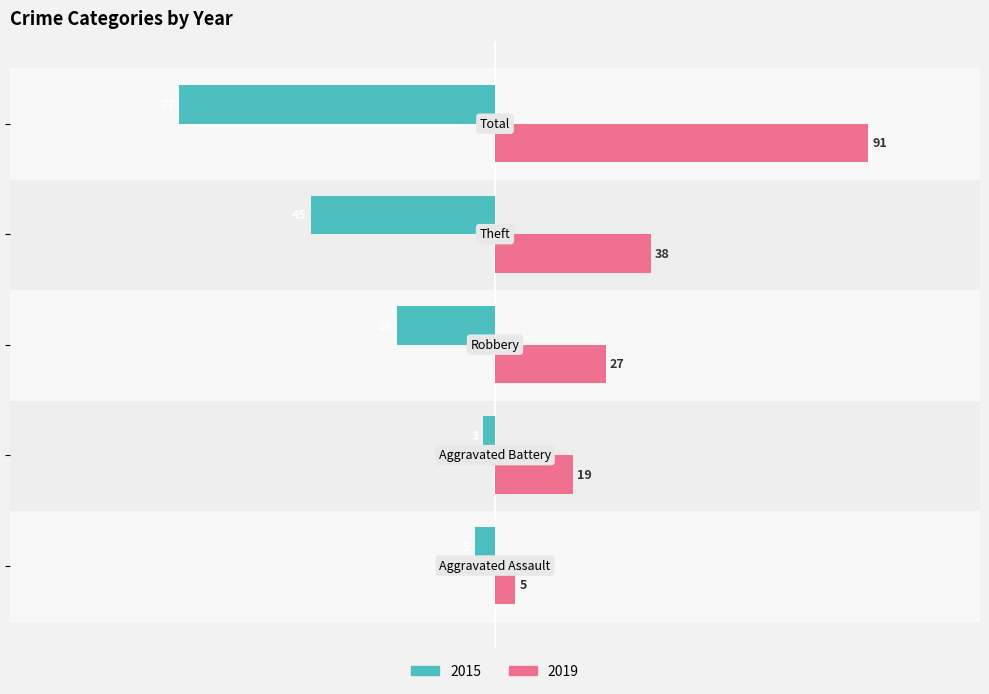

Which series has the widest spread of values?

2019